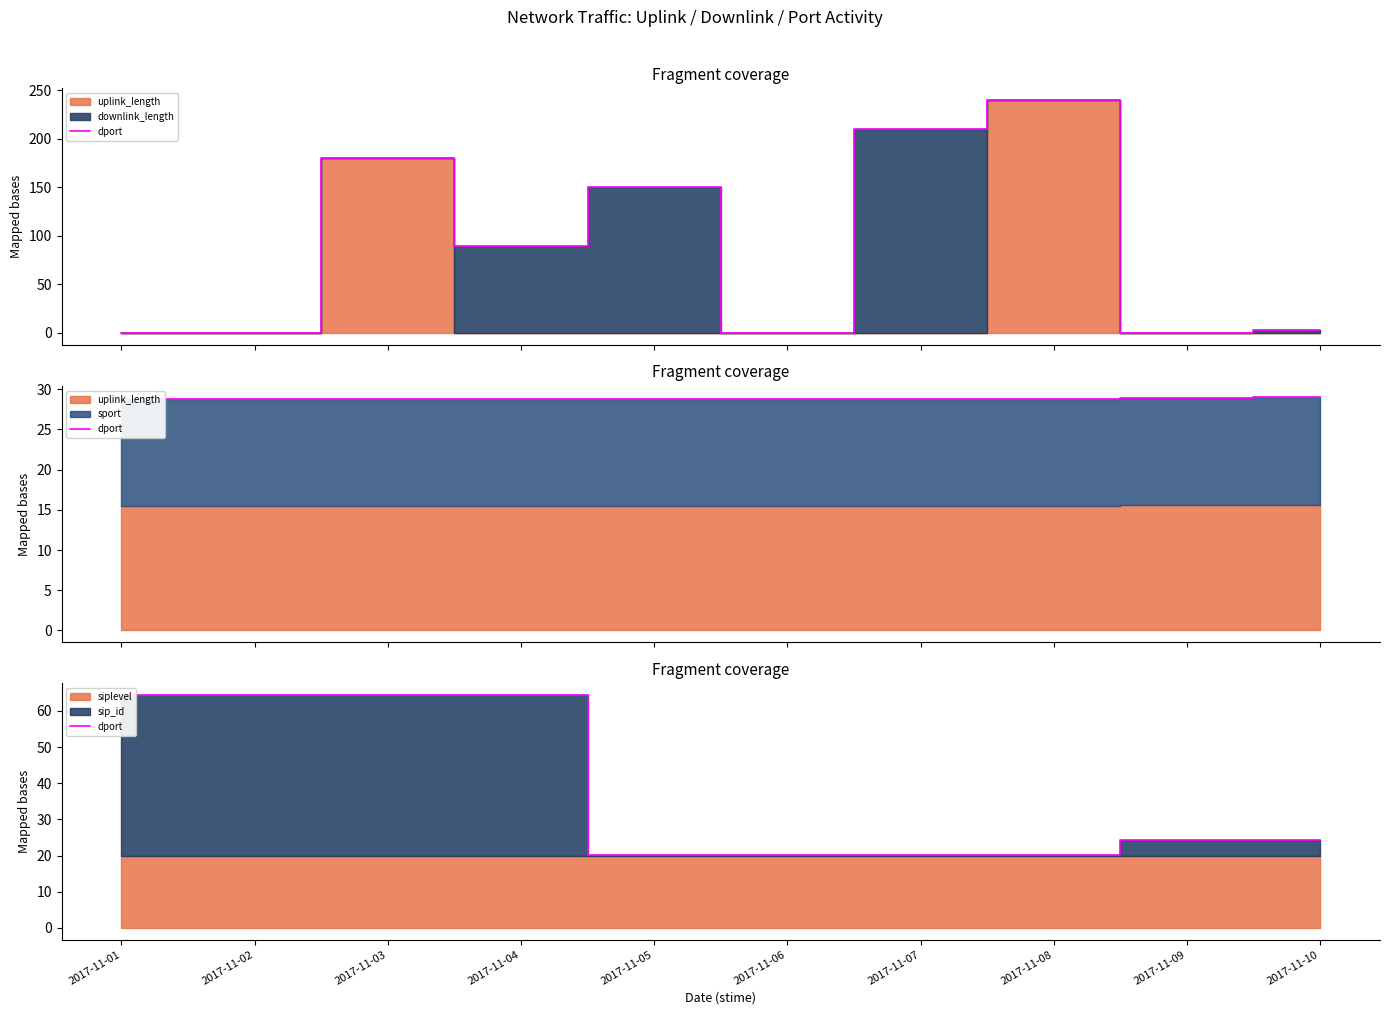

What is the approximate value at 2017-11-05?

20.2